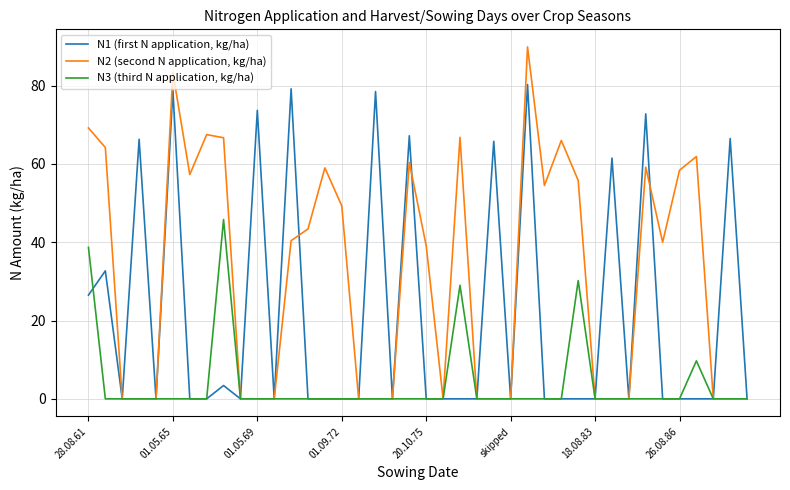

What are all the series names shown in the legend?

N1 (first N application, kg/ha), N2 (second N application, kg/ha), N3 (third N application, kg/ha)